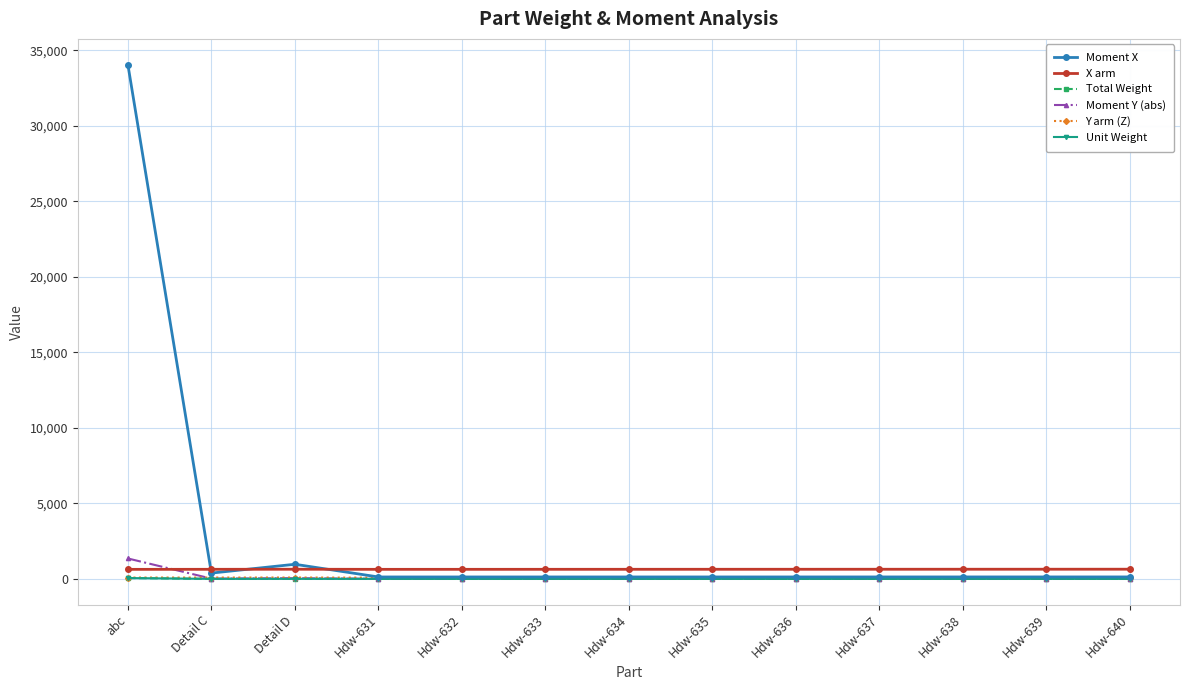

Is this an area chart (filled region under the line)?

No